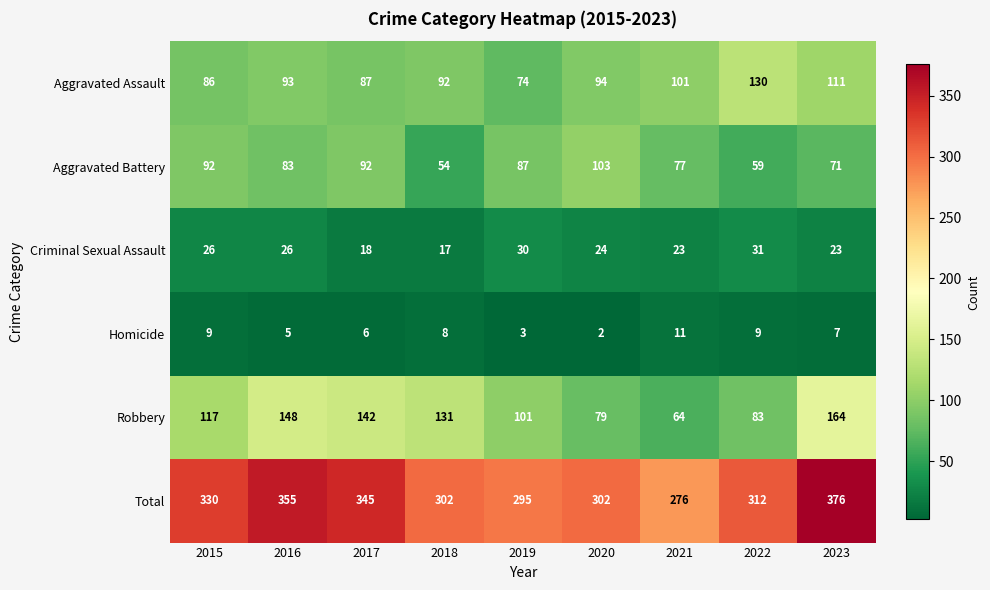

At how many categories does at least one series exceed 291?

8